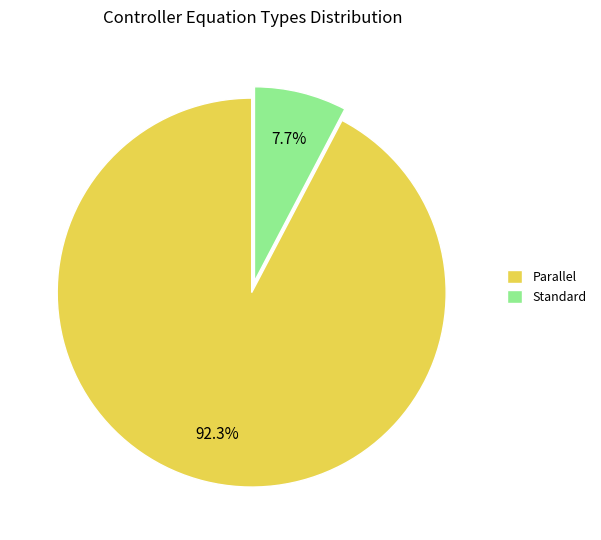

To the nearest percent, what percentage of the pie is Parallel?

92%